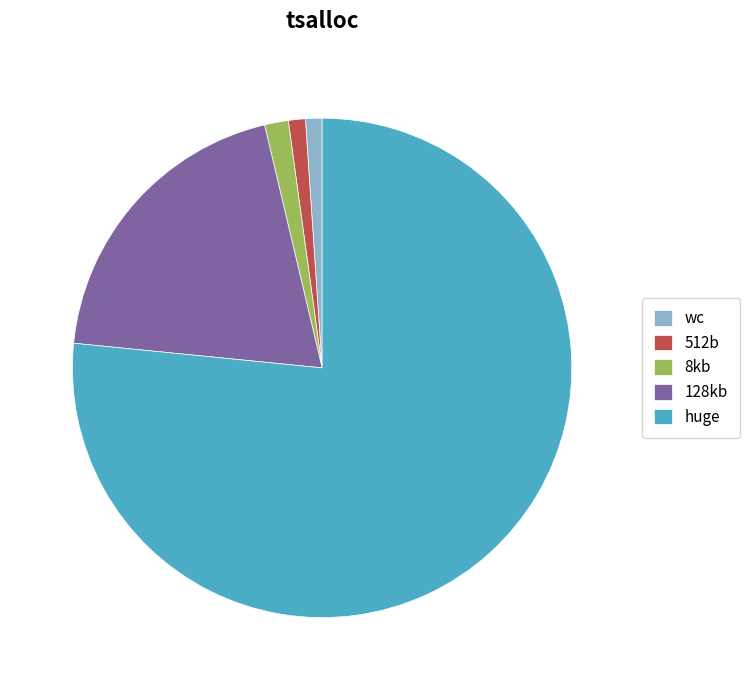

How many slices are in this pie chart?

5